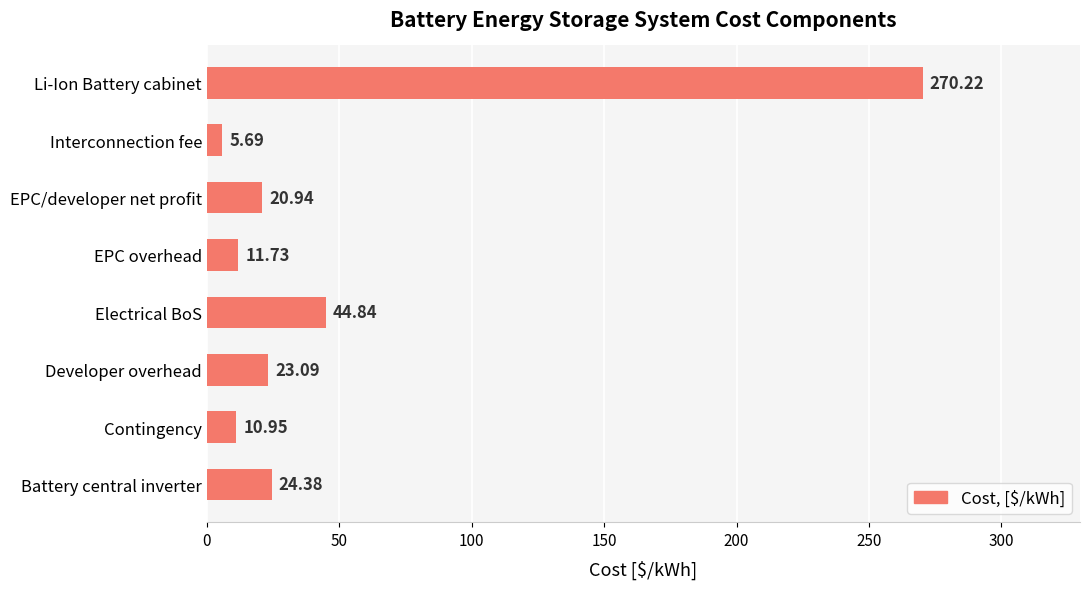

Count the number of data series in this chart.

1